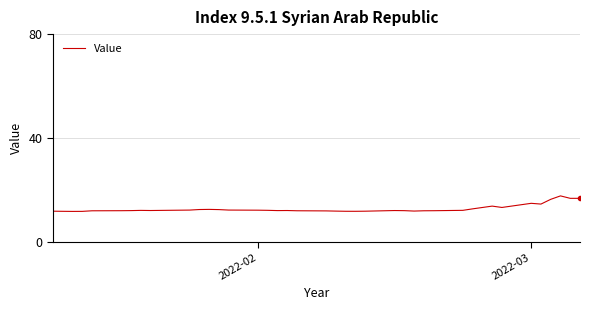

Does the chart have visible grid lines?

Yes